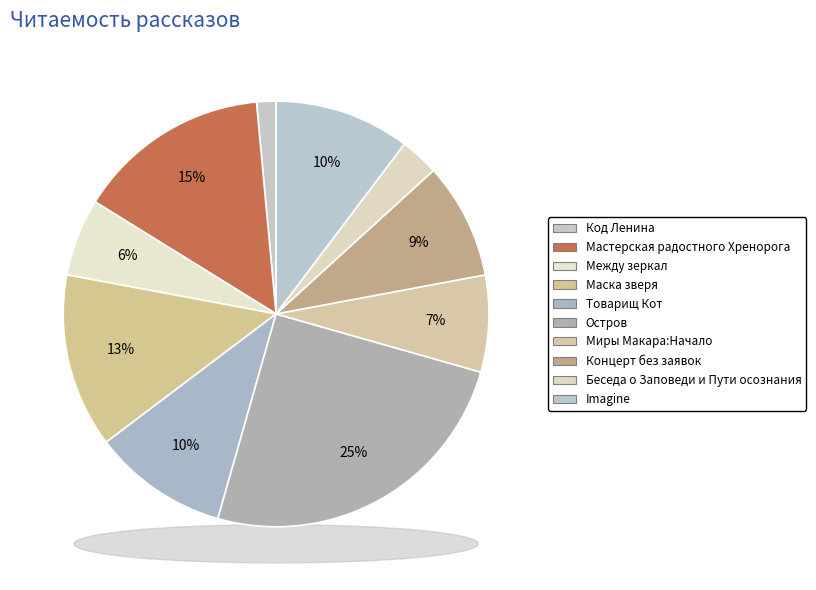

To the nearest percent, what is the average slice percentage?

10%